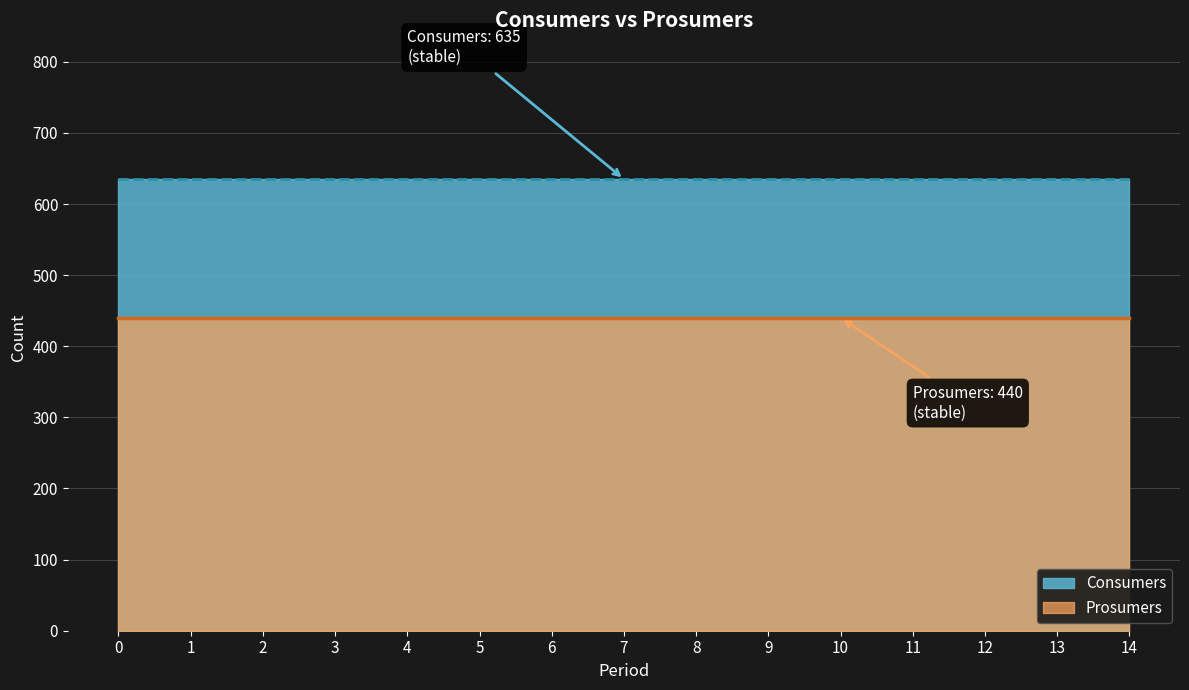

Is it true that Consumers equals 635 at 4?

True